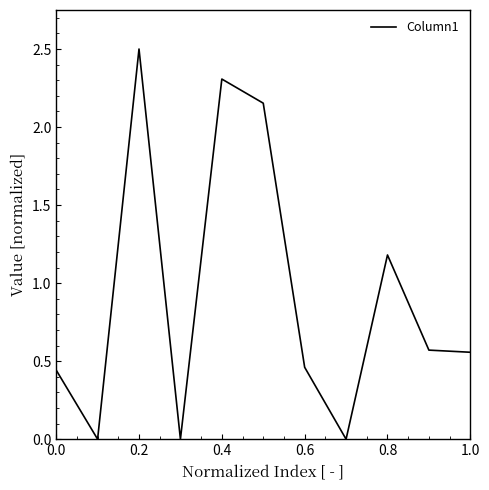

What is the difference between the maximum and minimum values?

2.5